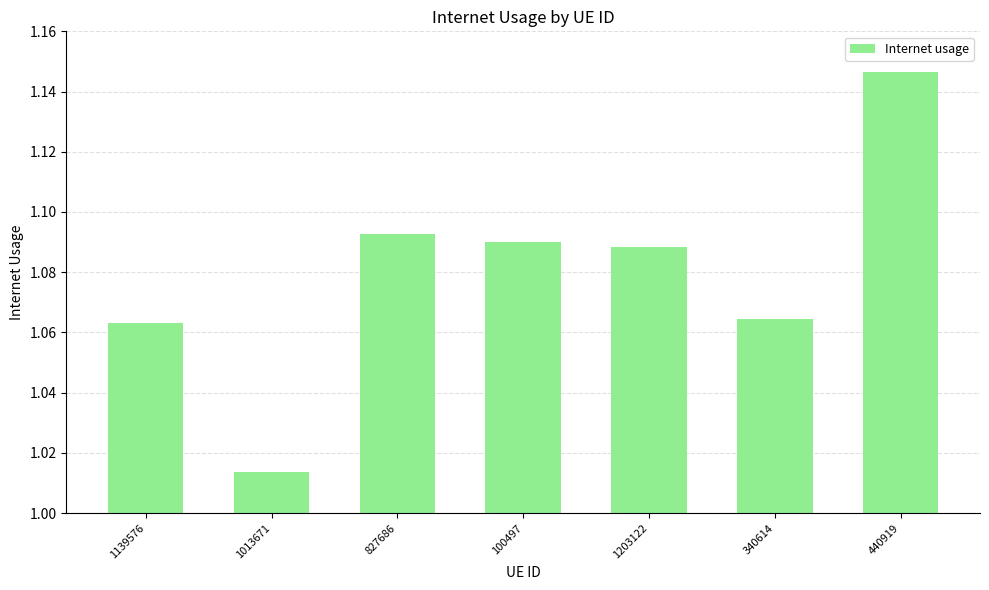

How many values are between 1 and 2?

7